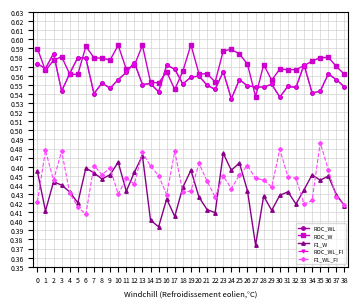

Where is ROC_W nearest to the value 0?

27